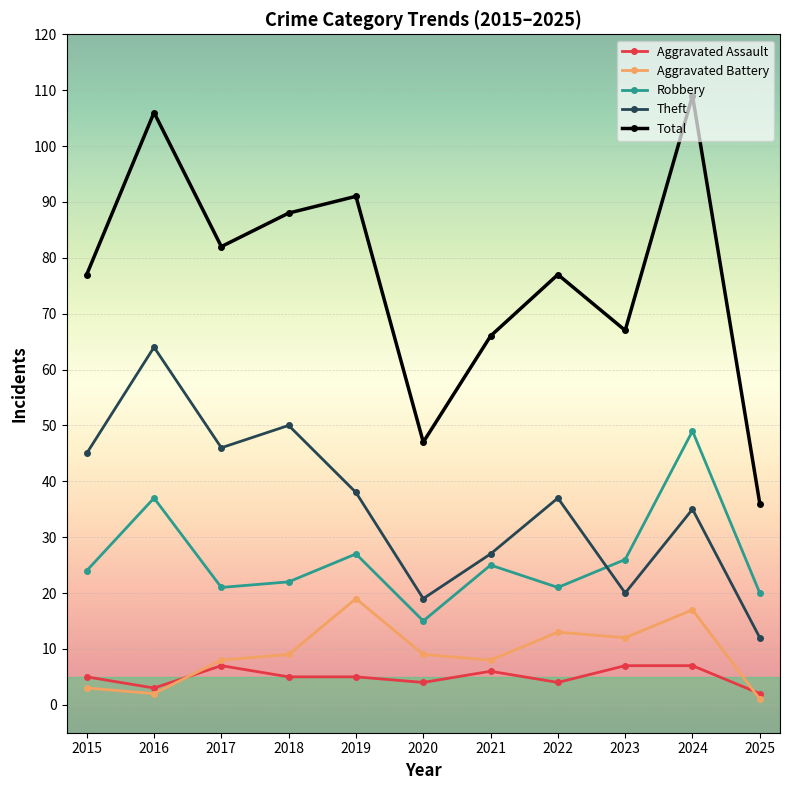

What is the highest value of the Aggravated Battery series?

19